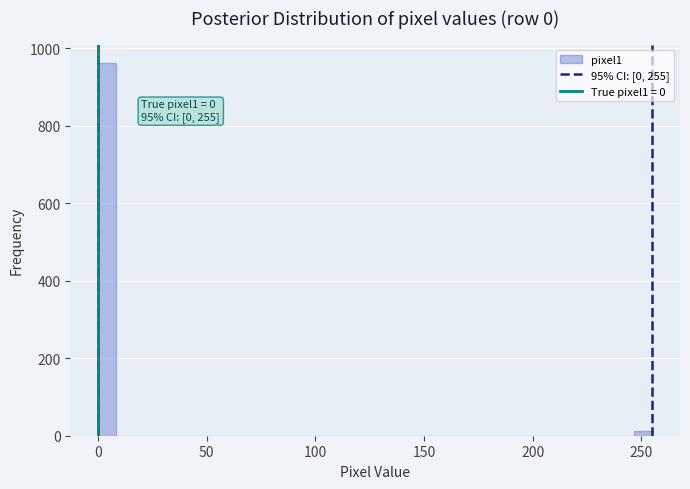

Read against the x-axis, roughly where is the centre of the tallest bar?

5